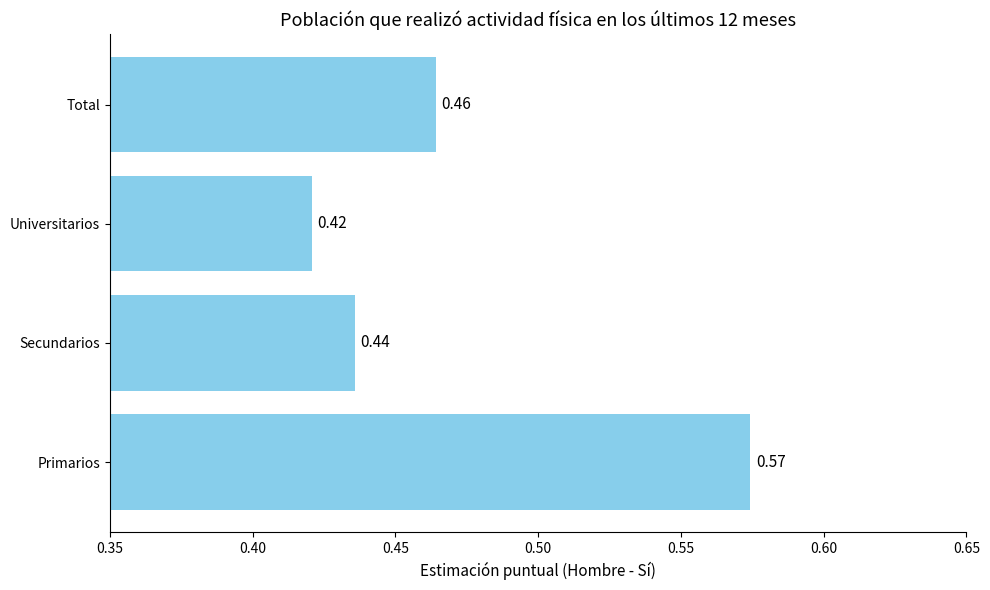

Which category has the highest value across all series?

Primarios